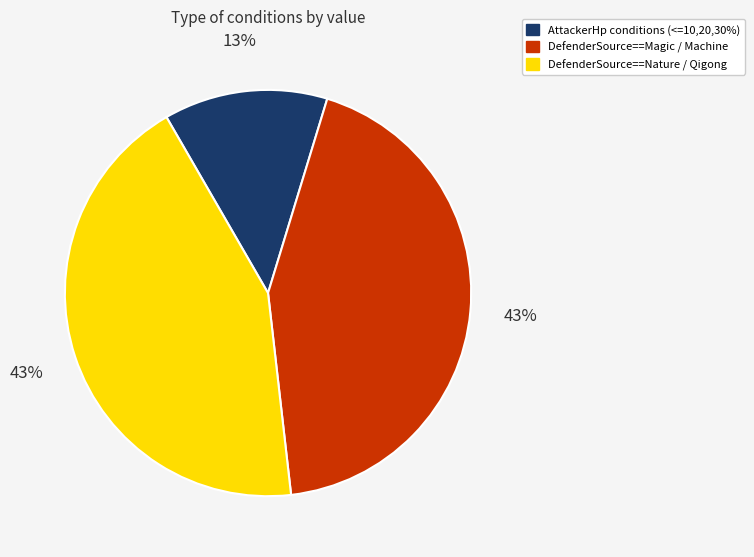

Which has a higher value, DefenderSource==Magic / Machine or AttackerHp conditions (<=10,20,30%)?

DefenderSource==Magic / Machine